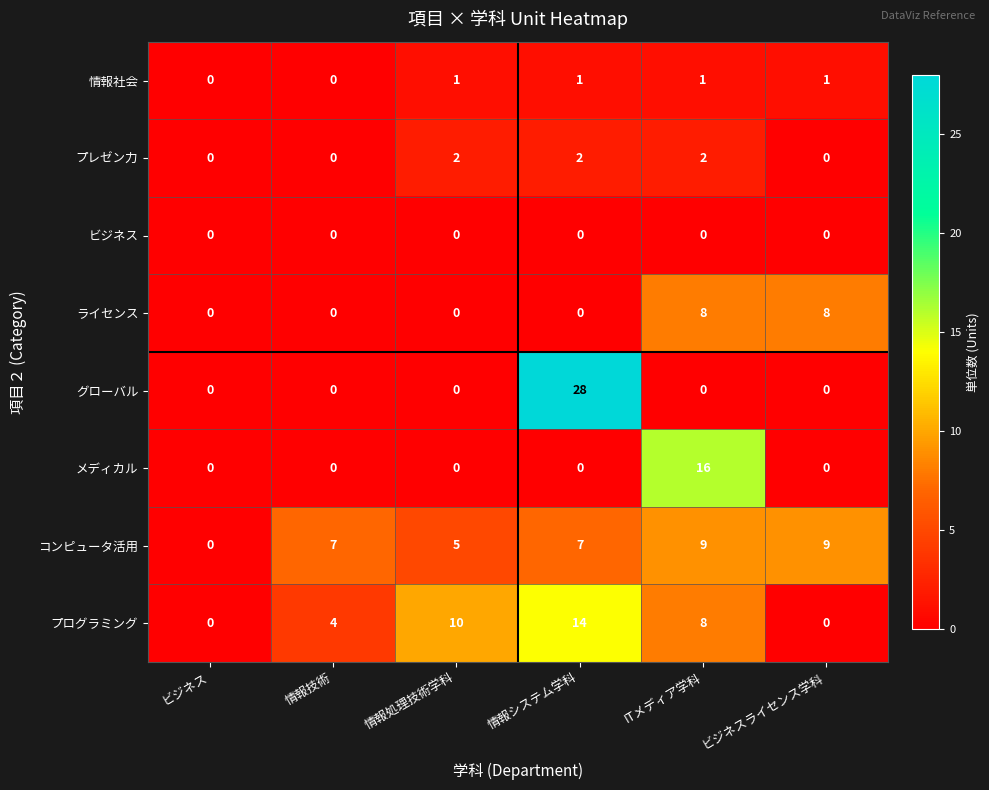

Which series changed the most between ビジネス and 情報システム学科?

グローバル